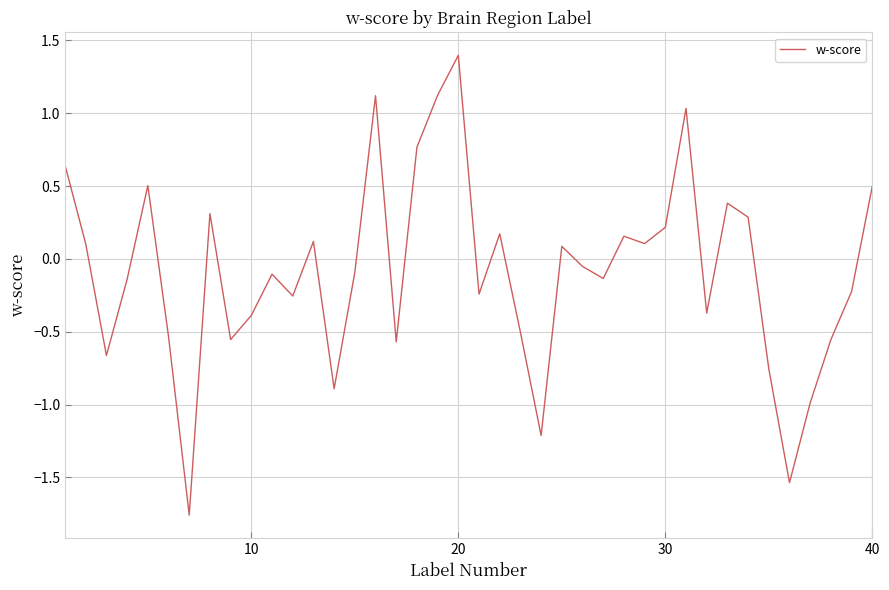

What is the difference between the maximum and minimum values?

3.2